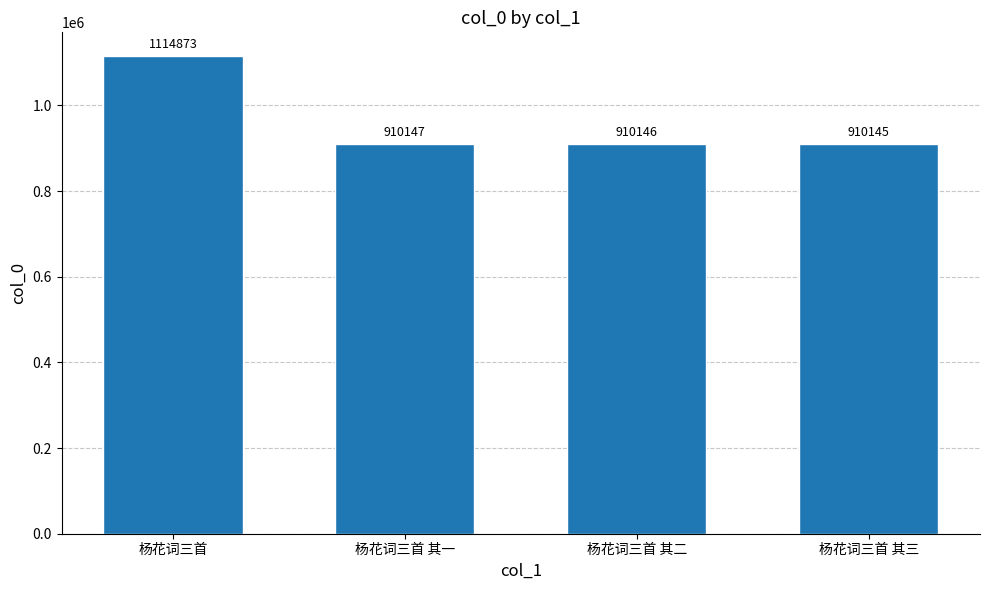

What is the ratio of the value at 杨花词三首 其一 to the value at 杨花词三首 其二?

1.0